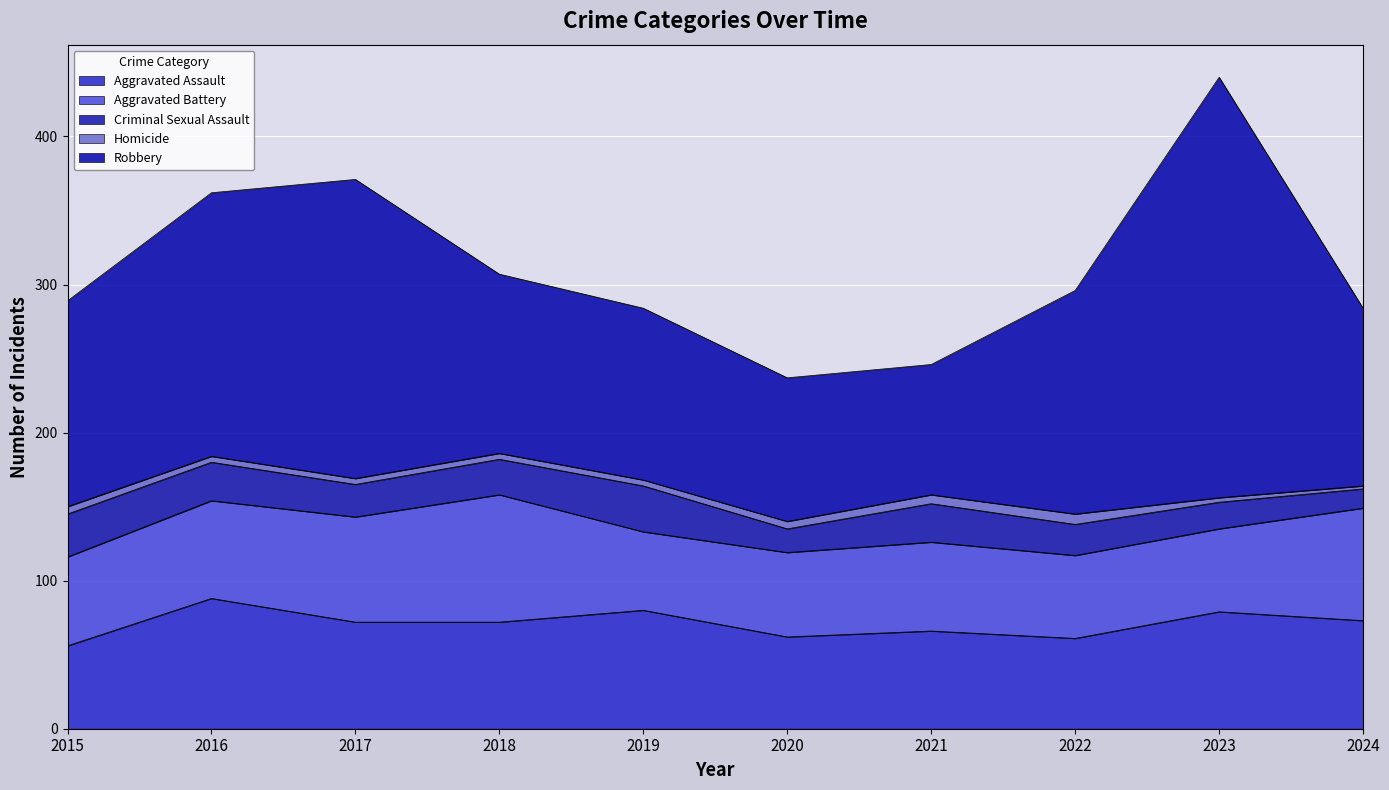

At which category does Aggravated Battery reach its first local valley?

2019